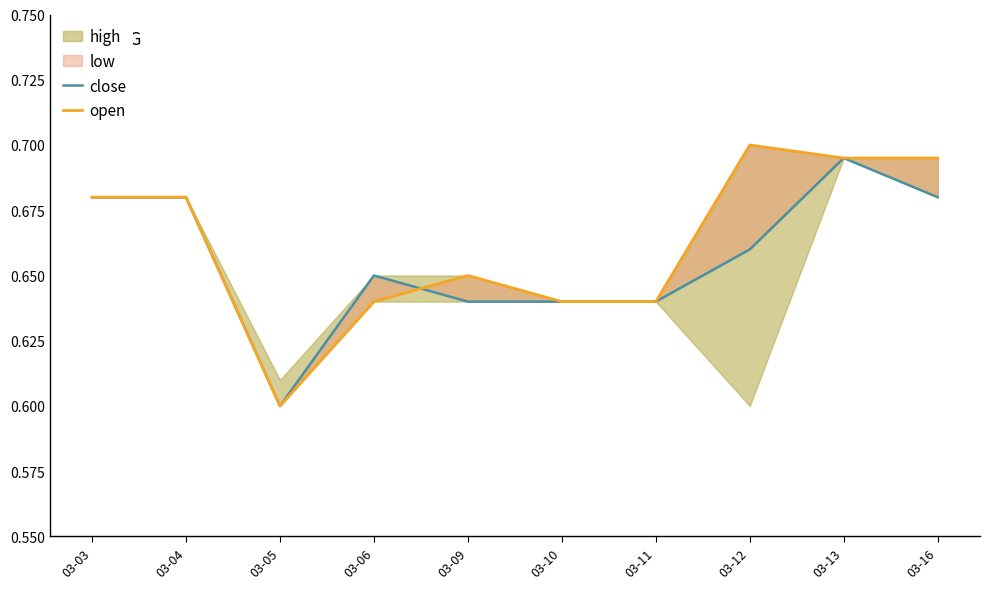

After their last crossing, which series has the higher values: close or open?

open